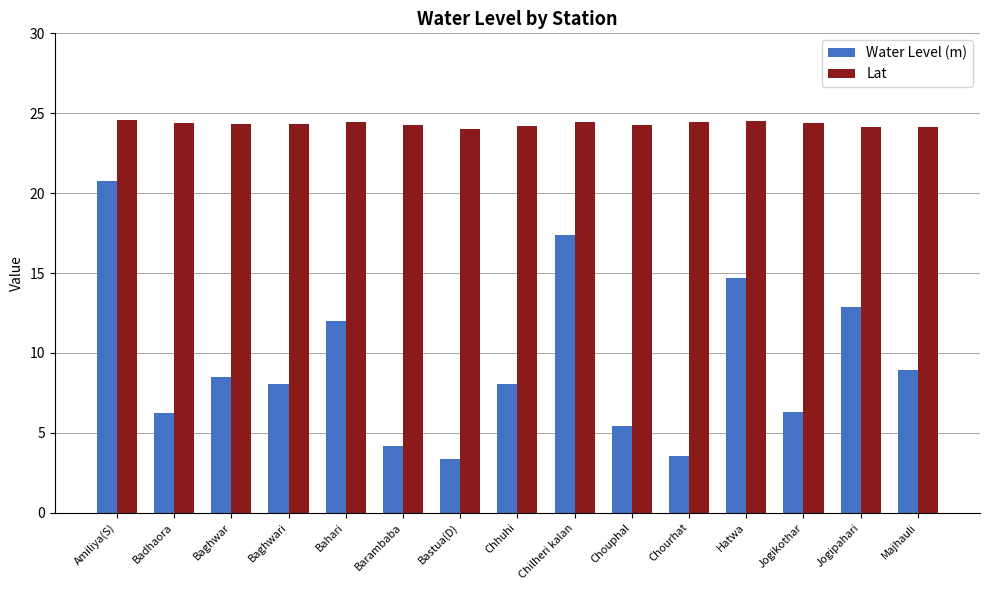

How many distinct data groups are displayed?

2